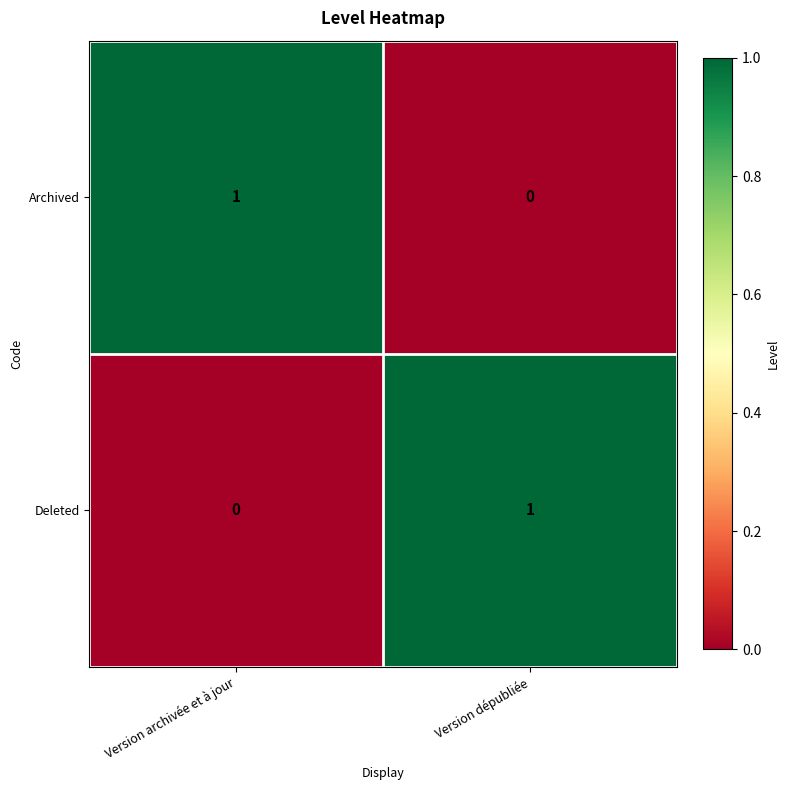

Reading left to right, list all the values displayed in this chart.

Archived: Version archivée et à jour=1	Version dépubliée=0
Deleted: Version archivée et à jour=0	Version dépubliée=1